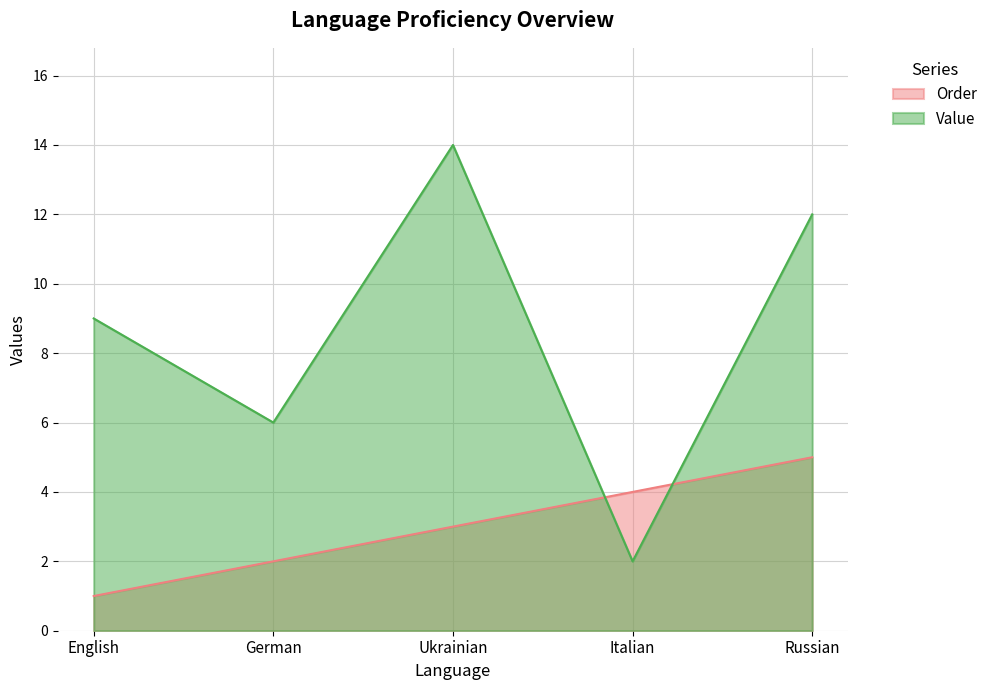

Where does the Value series first go above 9?

Ukrainian